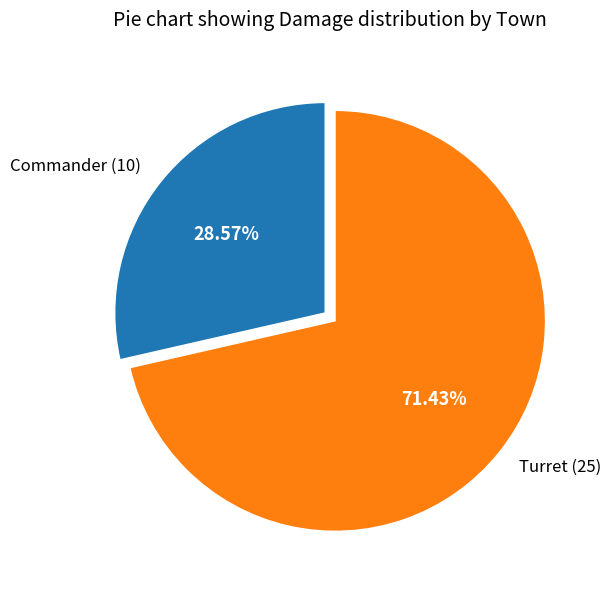

Is there any slice that represents more than half of the pie?

Yes